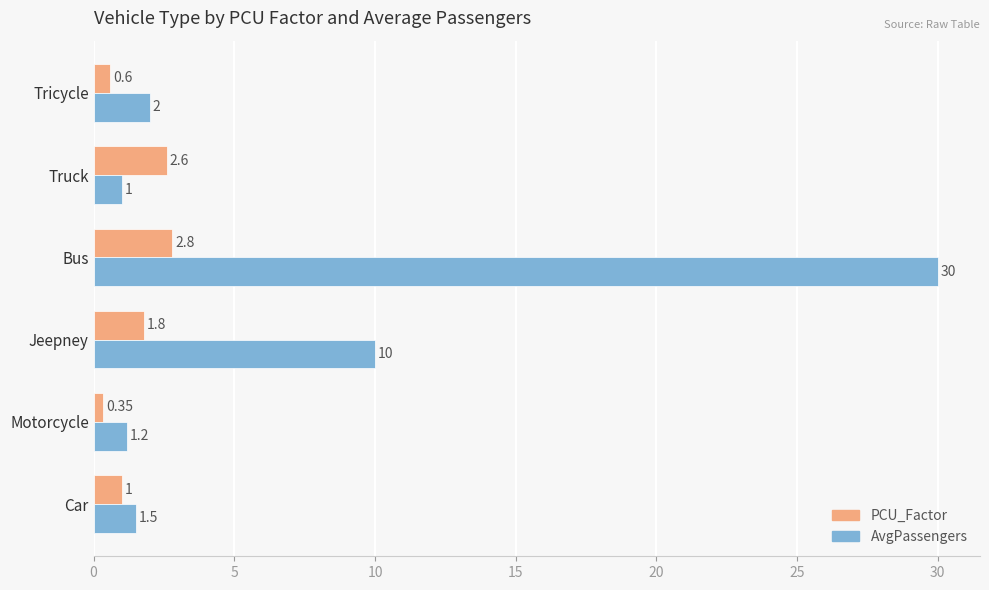

Where is AvgPassengers nearest to the value 15?

Jeepney